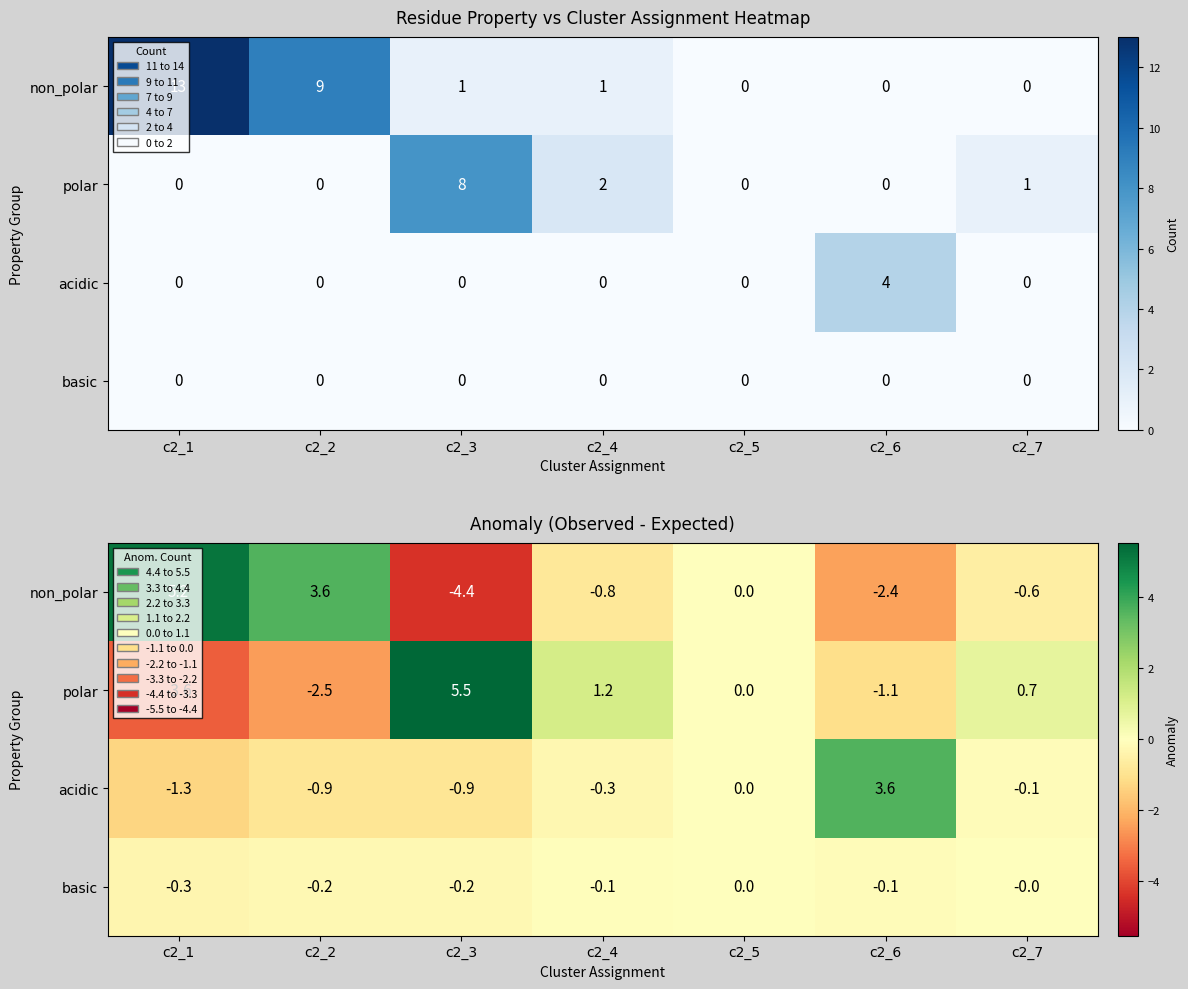

Where is acidic nearest to the value 1?

c2_5